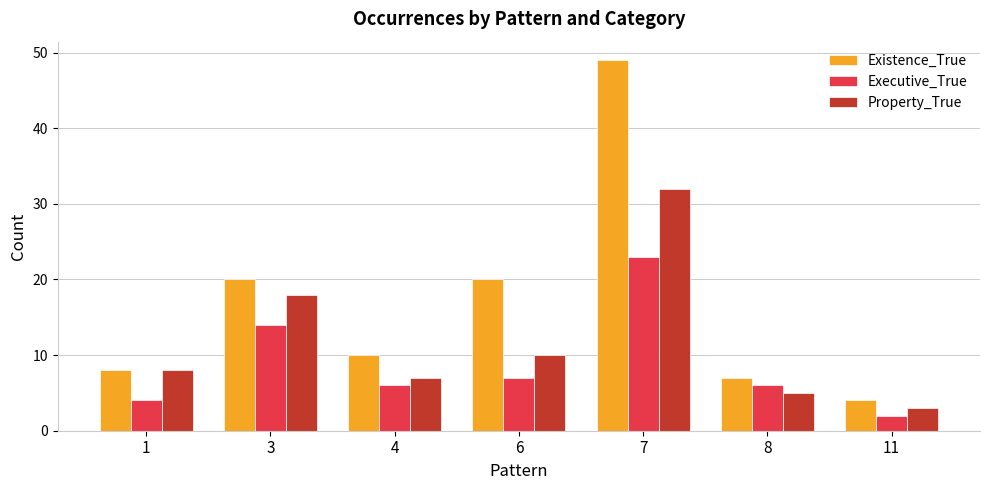

Between 4 and 11, which series saw the biggest shift?

Existence_True